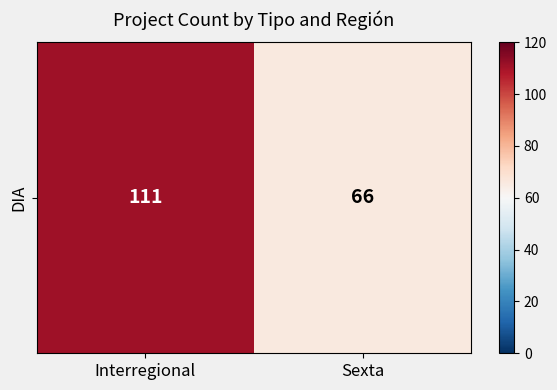

At which category does the chart reach its peak across all series?

Interregional